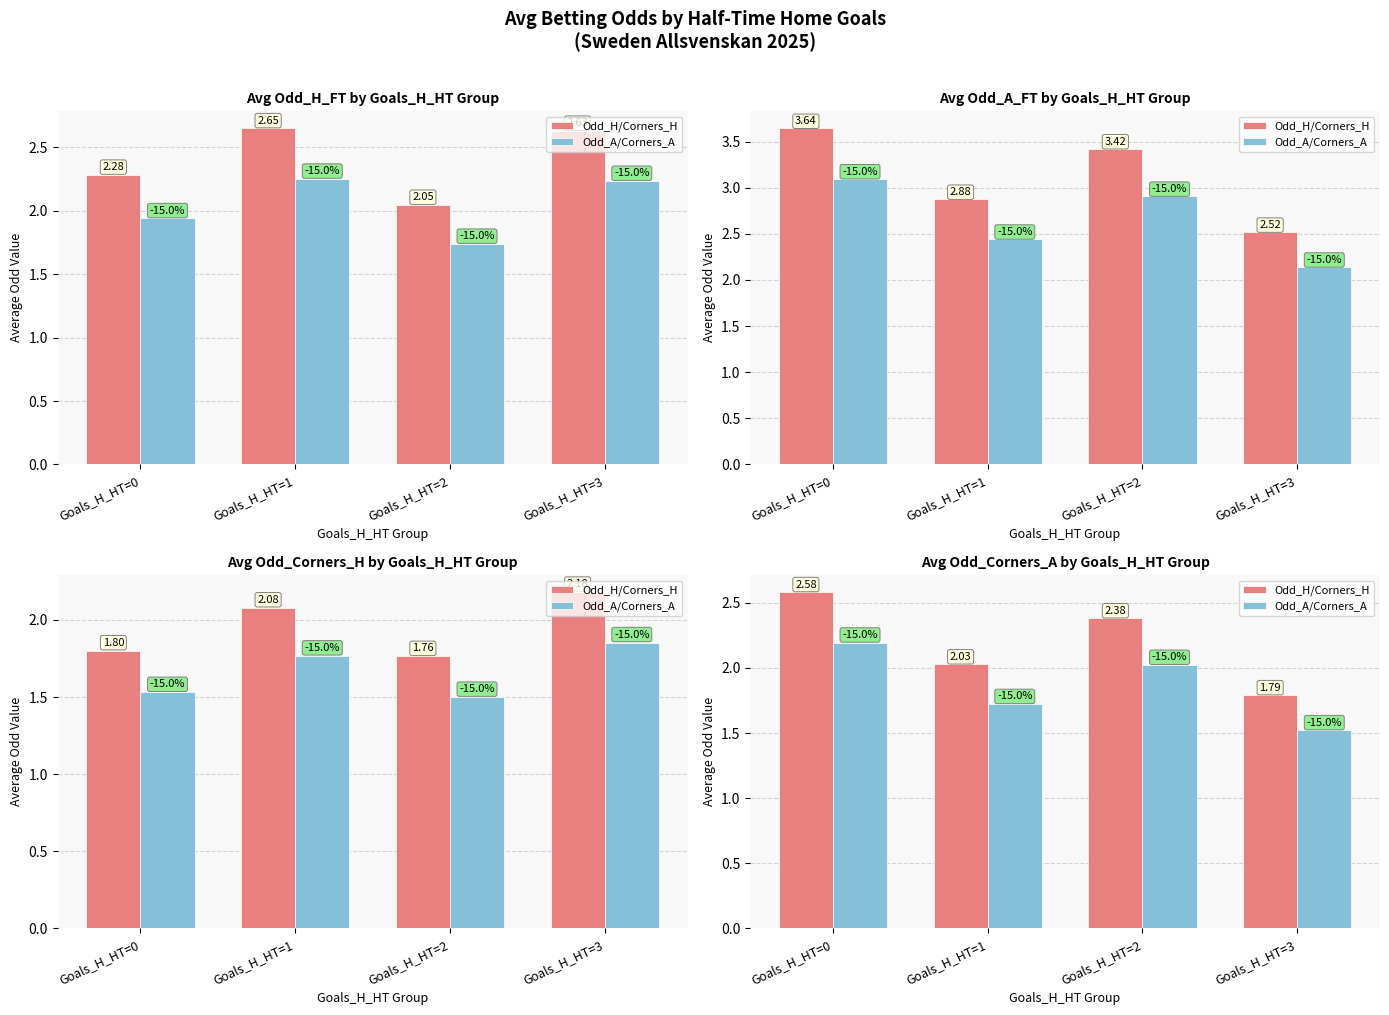

At which label does Odd_H/Corners_H first exceed 2?

Goals_H_HT=0